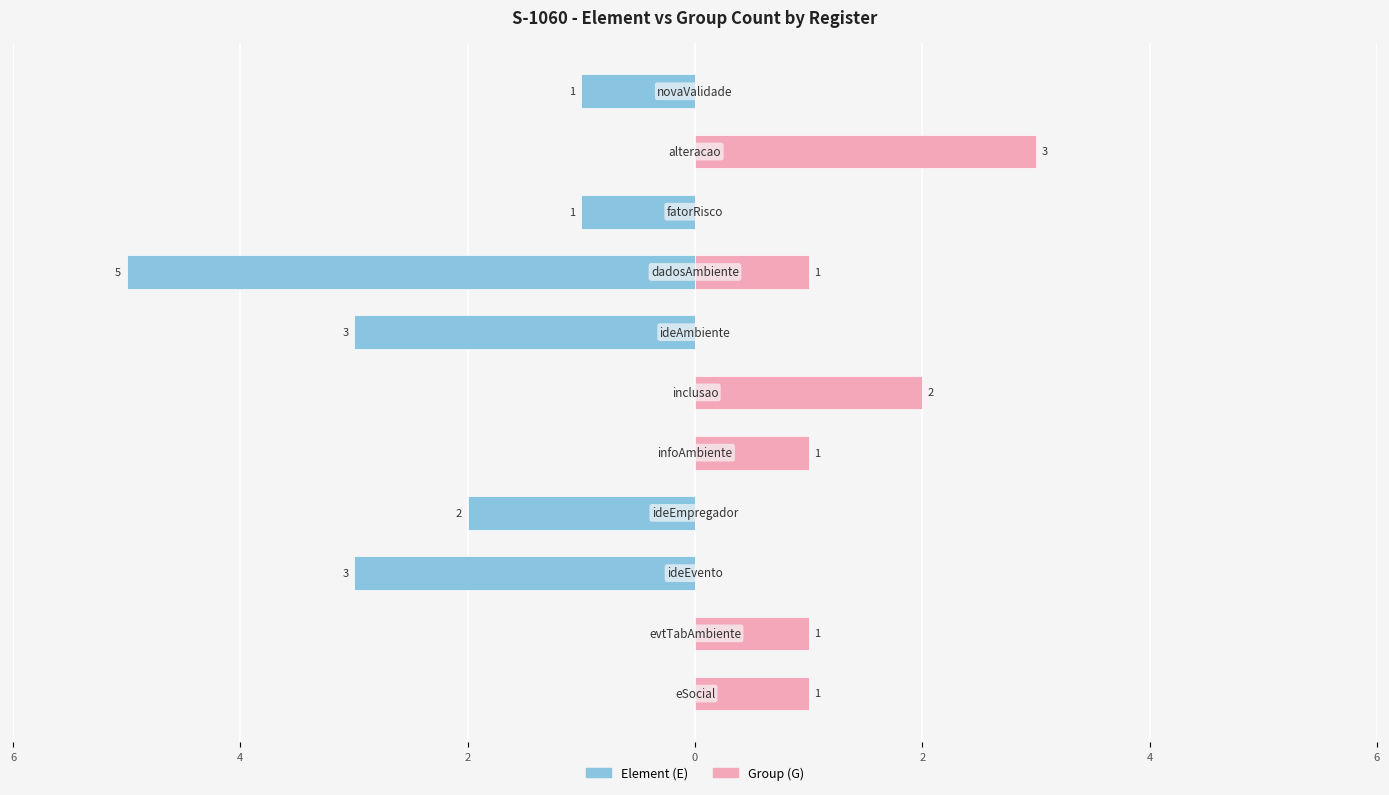

How many Group (G) values are between 0 and 1?

9